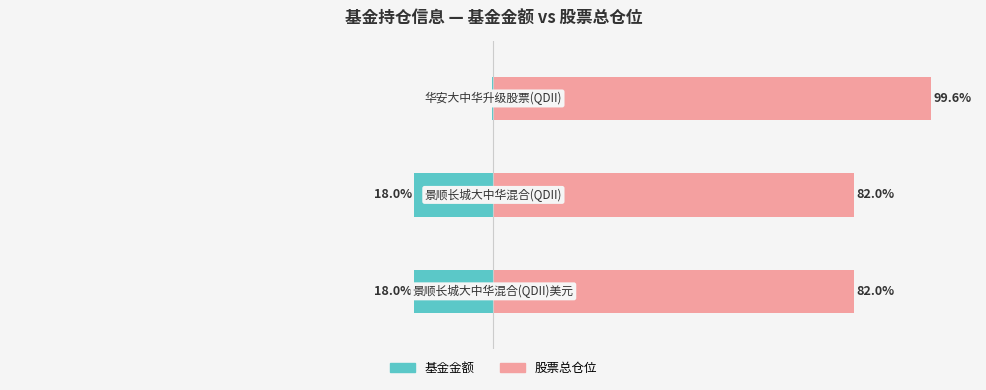

How many bars are there in total?

6